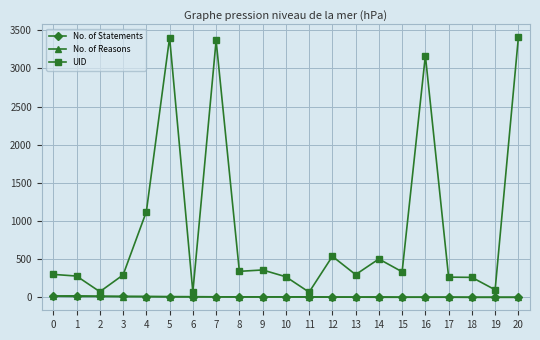

Which series has the largest total across all categories?

UID